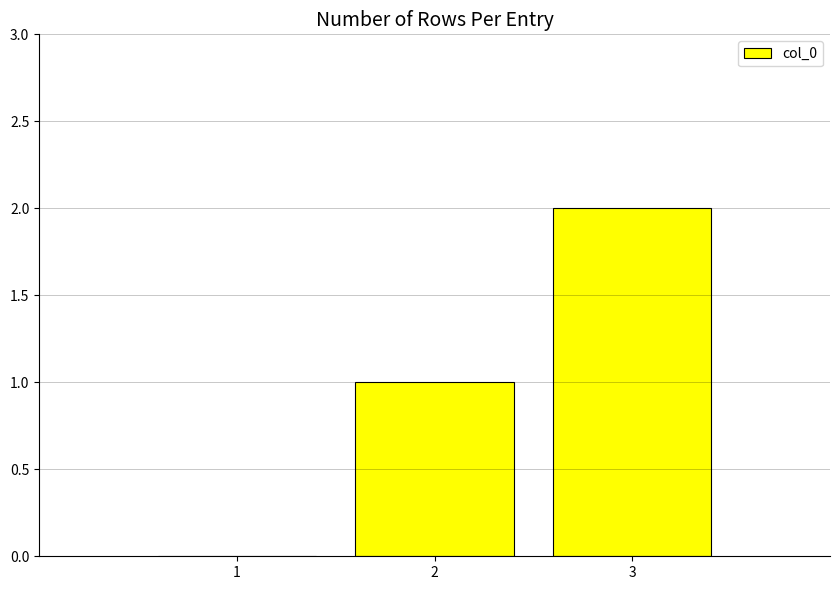

Between 1 and 3, which is larger?

3